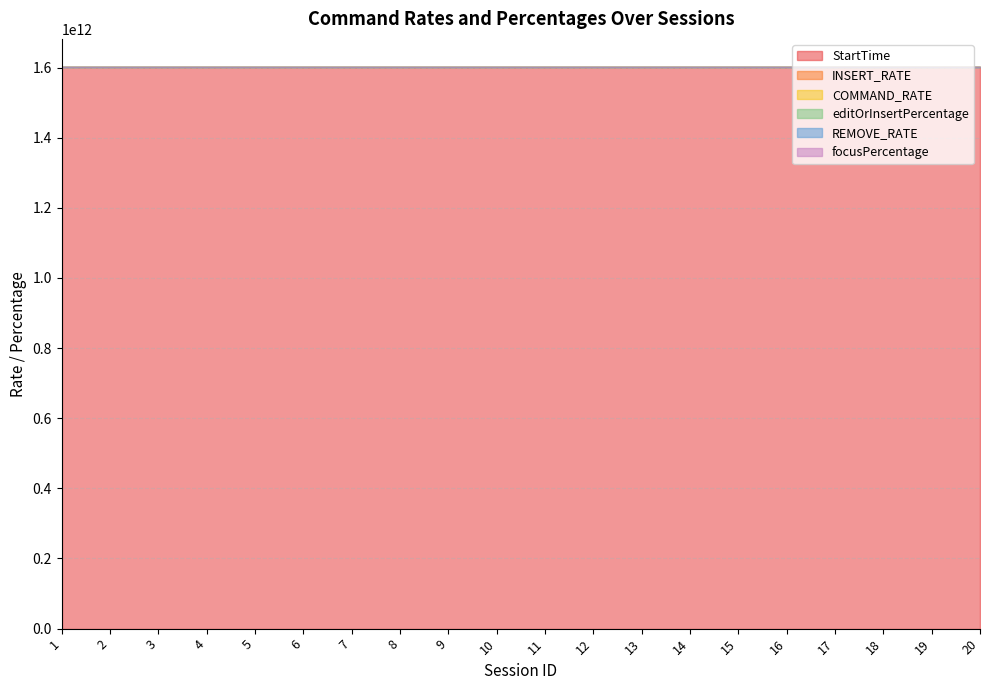

At which category is the sum across all series the highest?

20